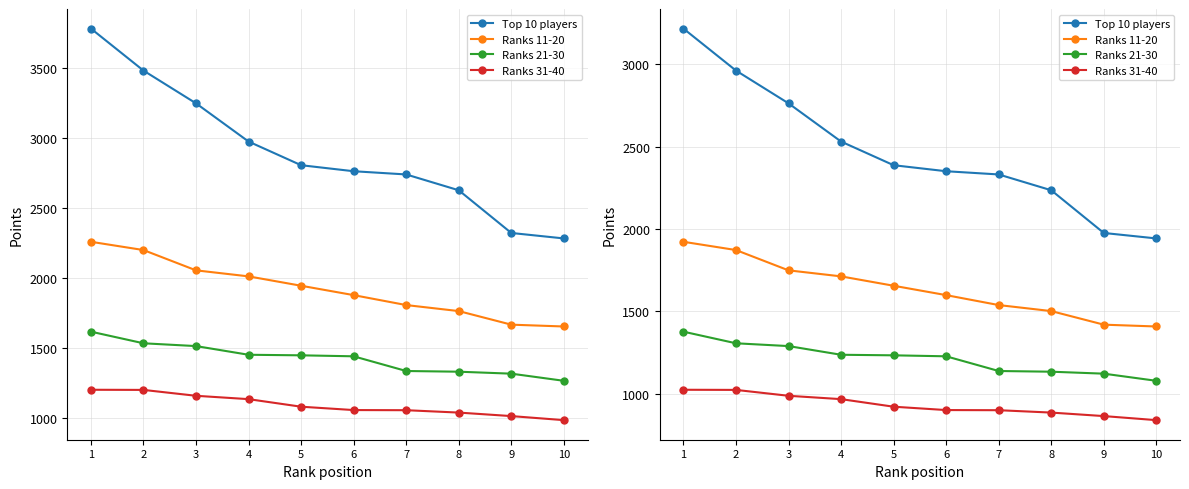

Reading left to right, what are all the values shown in this chart?

Top 10 players: 3216.4	2961.4	2762.5	2530.4	2386.8	2350.2	2330.7	2234.7	1975.4	1942.2
Ranks 11-20: 1921.8	1871.7	1748.5	1711.9	1655.0	1598.0	1537.6	1501.1	1418.6	1407.6
Ranks 21-30: 1376.1	1305.6	1288.6	1235.9	1232.5	1226.5	1137.3	1133.0	1121.1	1077.8
Ranks 31-40: 1023.4	1022.5	986.9	966.4	920.5	900.1	899.3	884.9	863.6	838.9